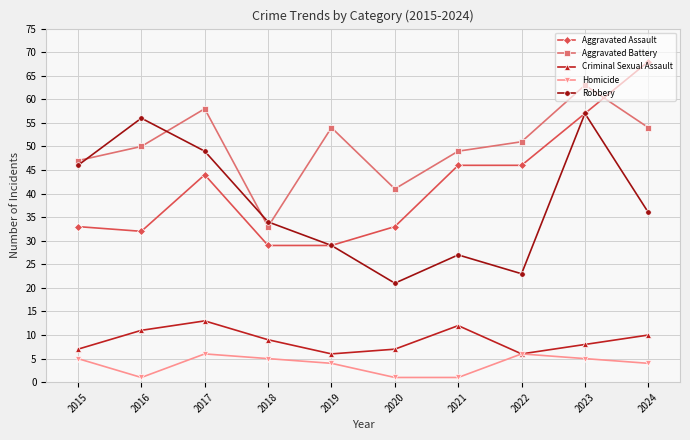

True or false: Robbery and Aggravated Battery cross at least once.

True